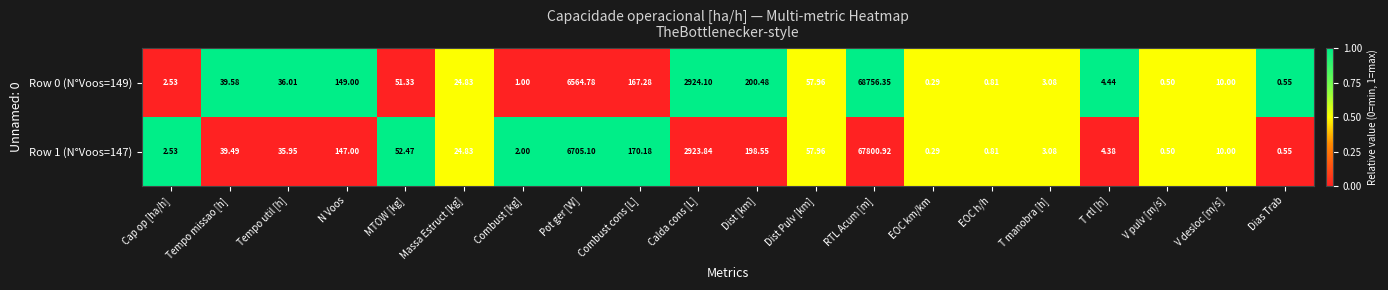

Rank the series by their maximum value, from lowest to highest.

Row 1 (N°Voos=147), Row 0 (N°Voos=149)